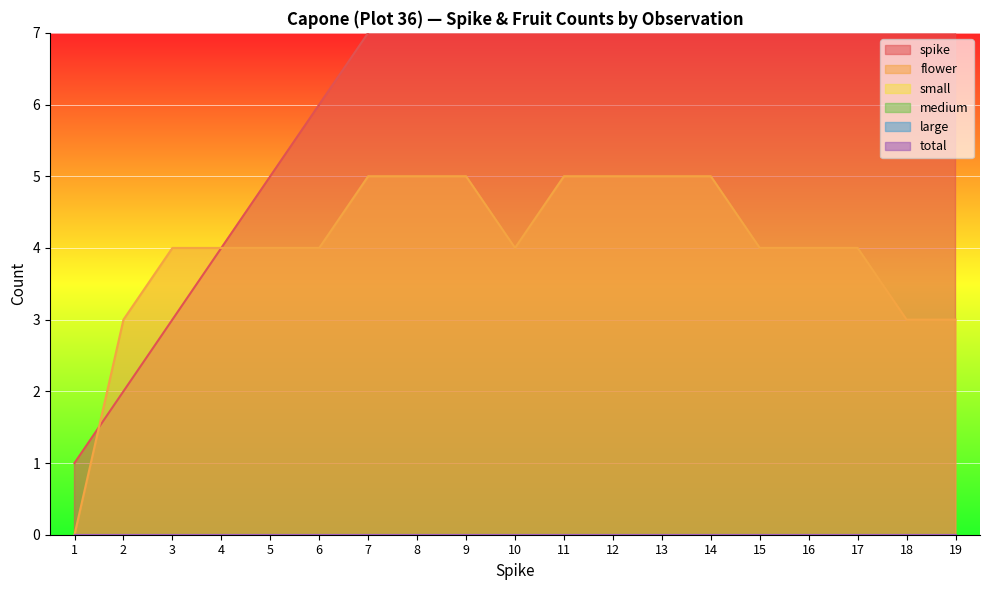

Is the value of medium at 12 greater than the value of total at 12?

No